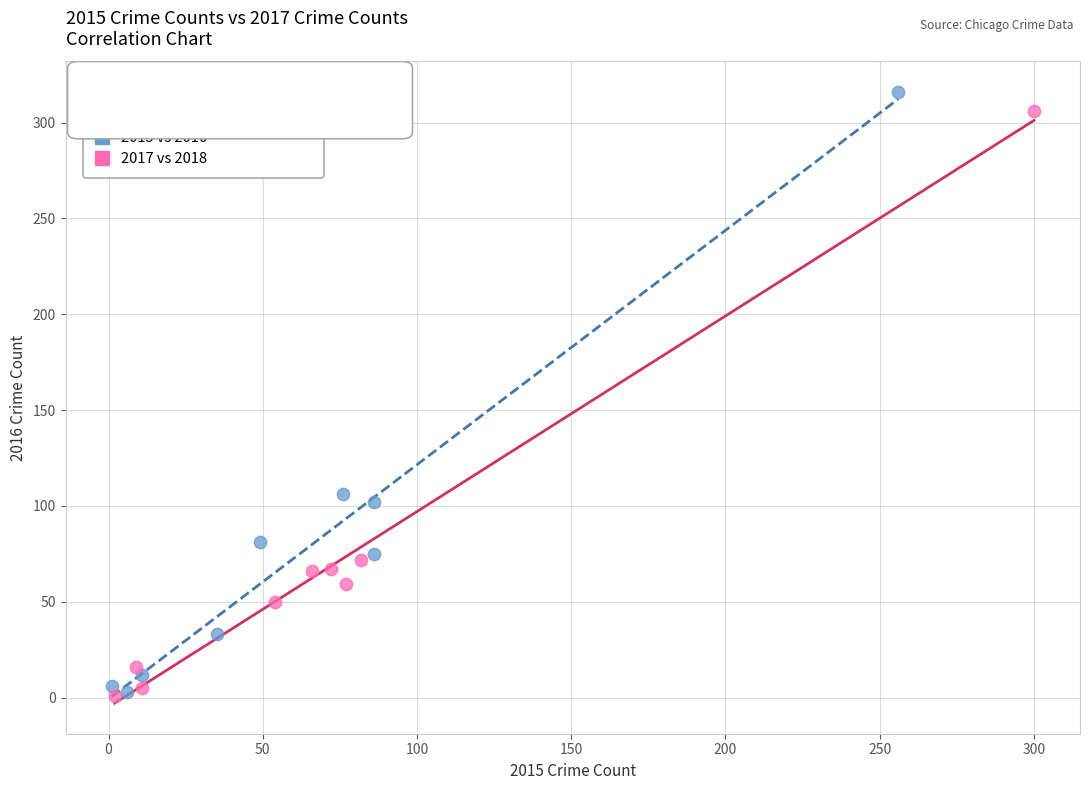

Which series has the largest Y range (max minus min)?

2015 vs 2016 (Crime Counts)